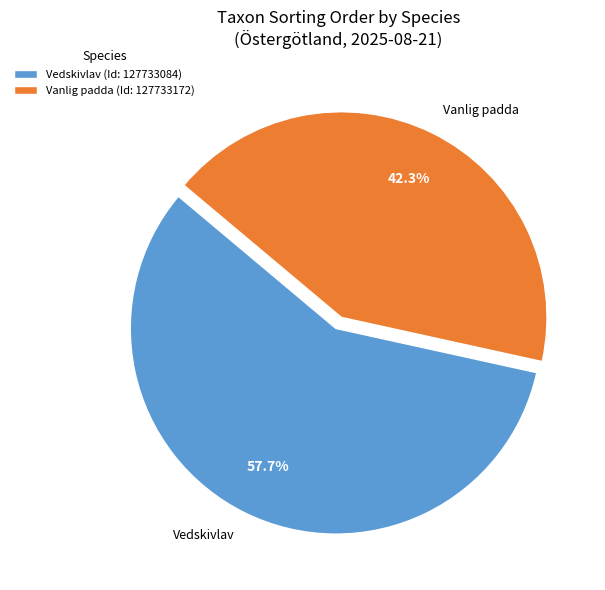

Rank the categories by value from lowest to highest.

Vanlig padda, Vedskivlav